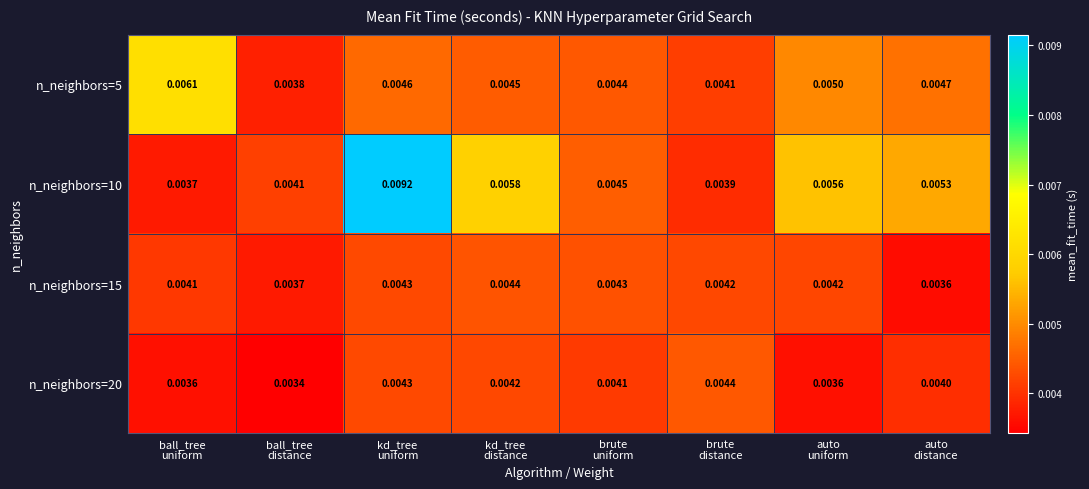

At which category does the chart reach its peak across all series?

kd_tree
uniform